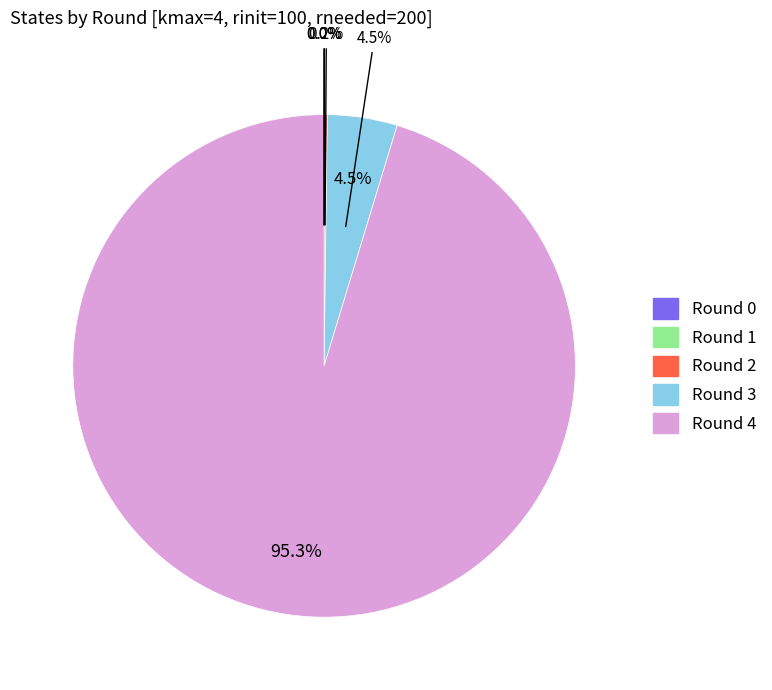

True or false: Round 4 accounts for 95% of the total.

True